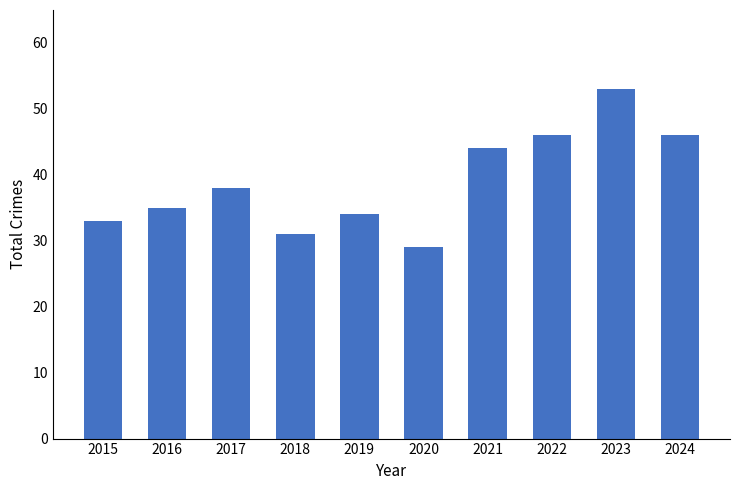

What value does the data have at 2020, to the nearest 10?

30